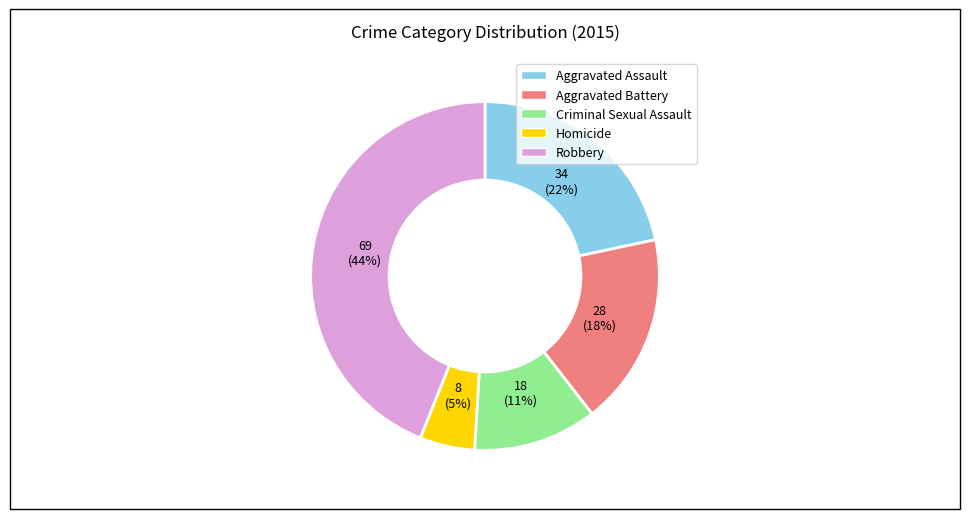

What percentage is the Aggravated Battery slice, to the nearest percent?

18%